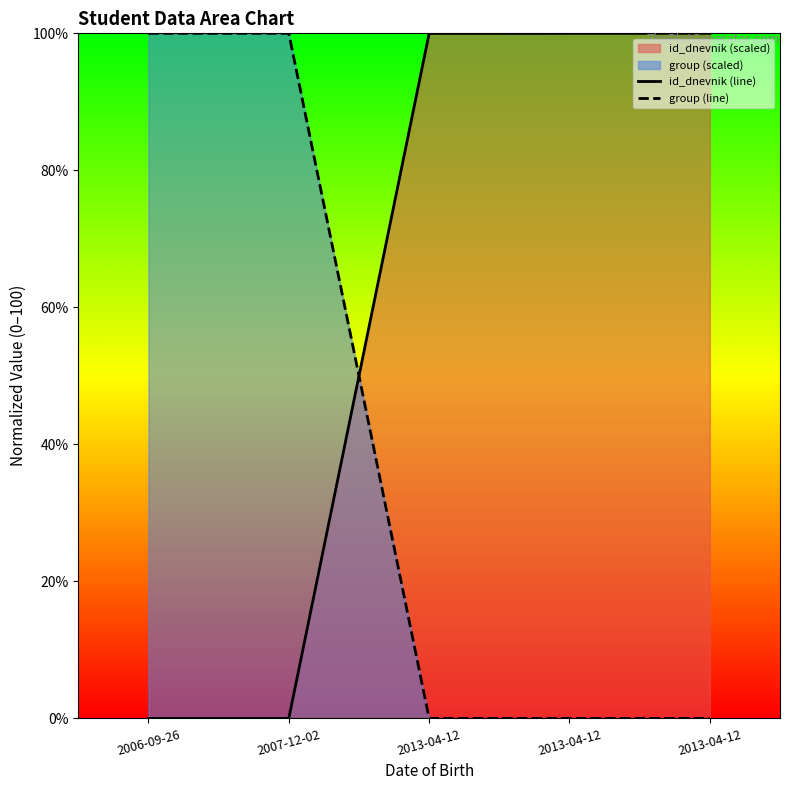

Rank the series at 2013-04-12 from lowest to highest value.

group (line), id_dnevnik (line)